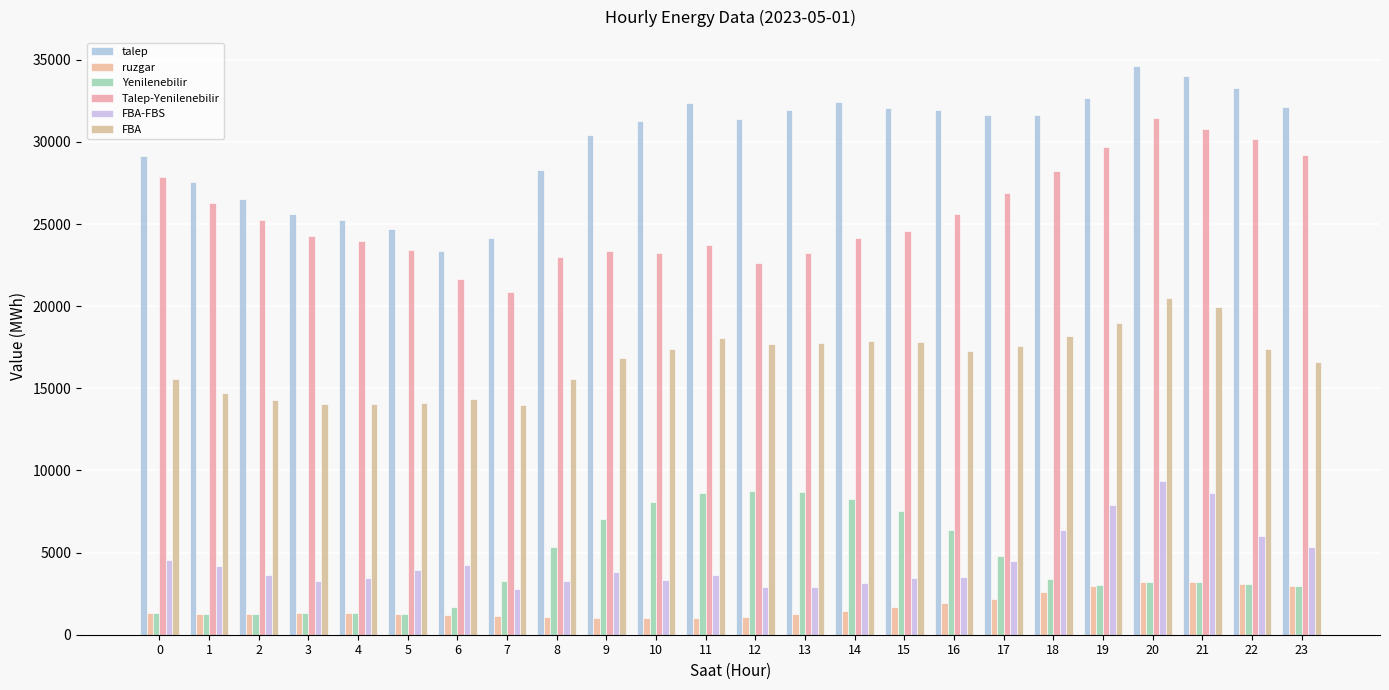

Reading left to right, list all the values displayed in this chart.

talep: 0=29156.8	1=27540.2	2=26541.5	3=25588.5	4=25259.7	5=24671.4	6=23386.0	7=24138.3	8=28309.2	9=30388.8	10=31300.3	11=32355.6	12=31361.2	13=31918.3	14=32427.6	15=32090.8	16=31965.2	17=31663.5	18=31663.2	19=32679.1	20=34644.1	21=34030.6	22=33273.7	23=32124.6
ruzgar: 0=1317.3	1=1274.3	2=1272.6	3=1314.8	4=1322.5	5=1277.3	6=1223.4	7=1162.1	8=1099.5	9=1028.9	10=1005.2	11=1022.6	12=1099.4	13=1265.5	14=1454.5	15=1682.8	16=1916.7	17=2187.2	18=2581.8	19=2971.8	20=3202.1	21=3217.9	22=3098.7	23=2952.5
Yenilenebilir: 0=1317.3	1=1274.3	2=1272.6	3=1314.8	4=1322.5	5=1278.0	6=1703.3	7=3272.7	8=5334.5	9=7024.5	10=8092.4	11=8611.8	12=8755.9	13=8685.4	14=8272.0	15=7530.8	16=6375.2	17=4775.0	18=3406.5	19=3013.1	20=3202.1	21=3217.9	22=3098.7	23=2952.5
Talep-Yenilenebilir: 0=27839.6	1=26265.8	2=25268.9	3=24273.7	4=23937.2	5=23393.3	6=21682.7	7=20865.6	8=22974.7	9=23364.3	10=23207.8	11=23743.9	12=22605.3	13=23233.0	14=24155.5	15=24560.0	16=25590.0	17=26888.5	18=28256.7	19=29666.0	20=31442.0	21=30812.7	22=30175.0	23=29172.1
FBA-FBS: 0=4538.1	1=4159.1	2=3660.9	3=3286.2	4=3444.6	5=3916.9	6=4221.3	7=2787.8	8=3256.8	9=3830.7	10=3347.4	11=3644.9	12=2892.3	13=2906.9	14=3165.1	15=3440.9	16=3491.1	17=4493.9	18=6351.0	19=7882.2	20=9342.3	21=8606.1	22=6003.2	23=5318.1
FBA: 0=15564.2	1=14713.6	2=14288.6	3=14064.3	4=14044.7	5=14132.0	6=14350.2	7=13987.9	8=15537.0	9=16860.3	10=17419.9	11=18054.6	12=17682.8	13=17733.0	14=17875.9	15=17798.7	16=17281.6	17=17560.2	18=18174.2	19=18990.0	20=20470.4	21=19976.0	22=17416.8	23=16606.5